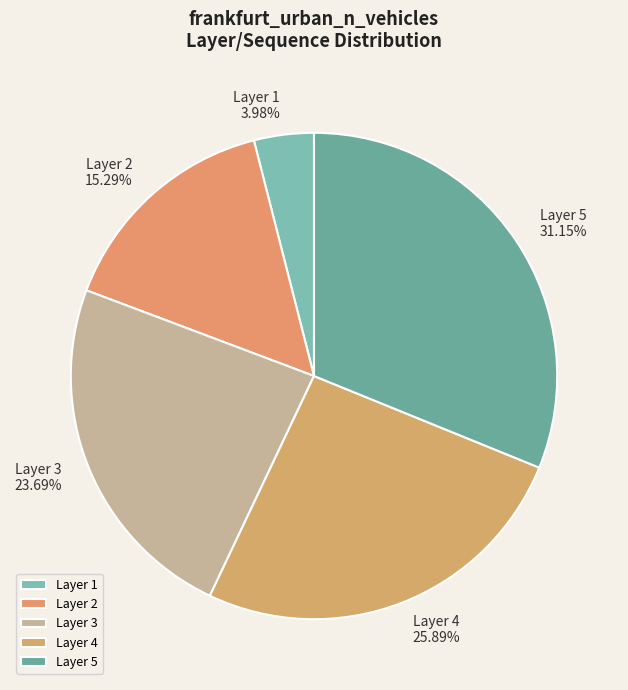

Is there a majority slice in this chart?

No